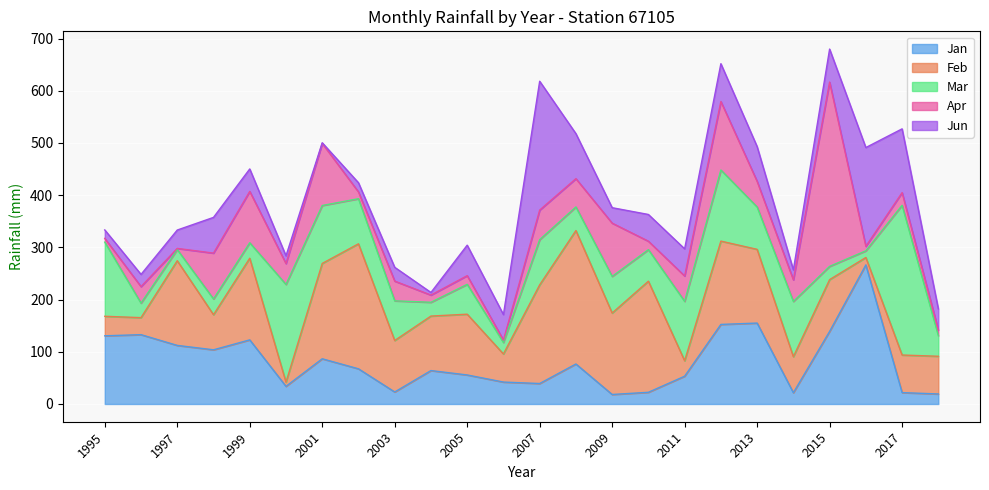

True or false: Jan has a value of 39.2 at 2007.

True